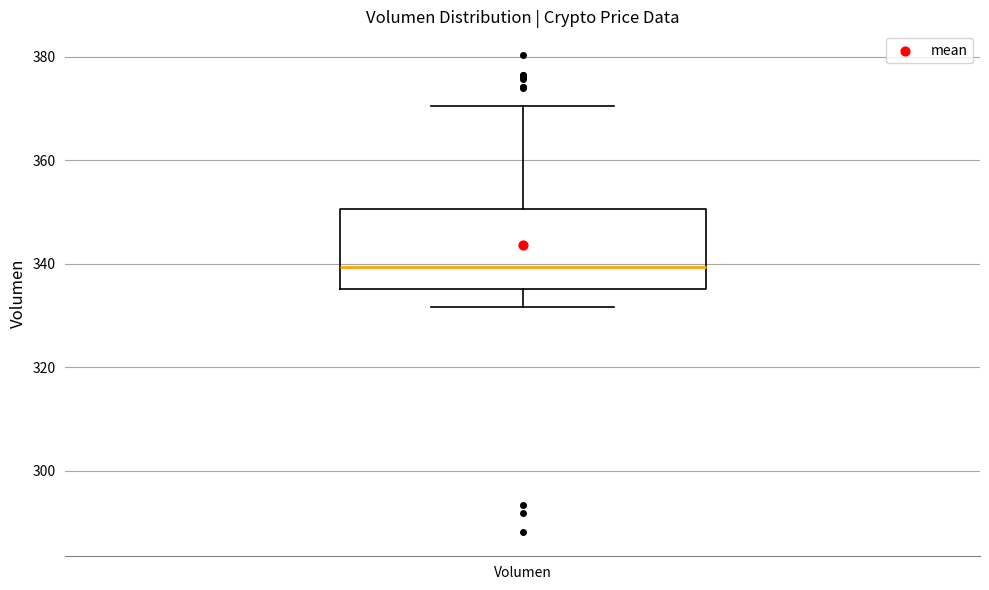

Transcribe this box plot: give where the median line is, the range the box spans, and where the two whiskers end, as read against the y-axis. The values are not printed on the chart, so give them approximately, as read against the axis.

median 340, box 336 to 350, whiskers 332 to 370